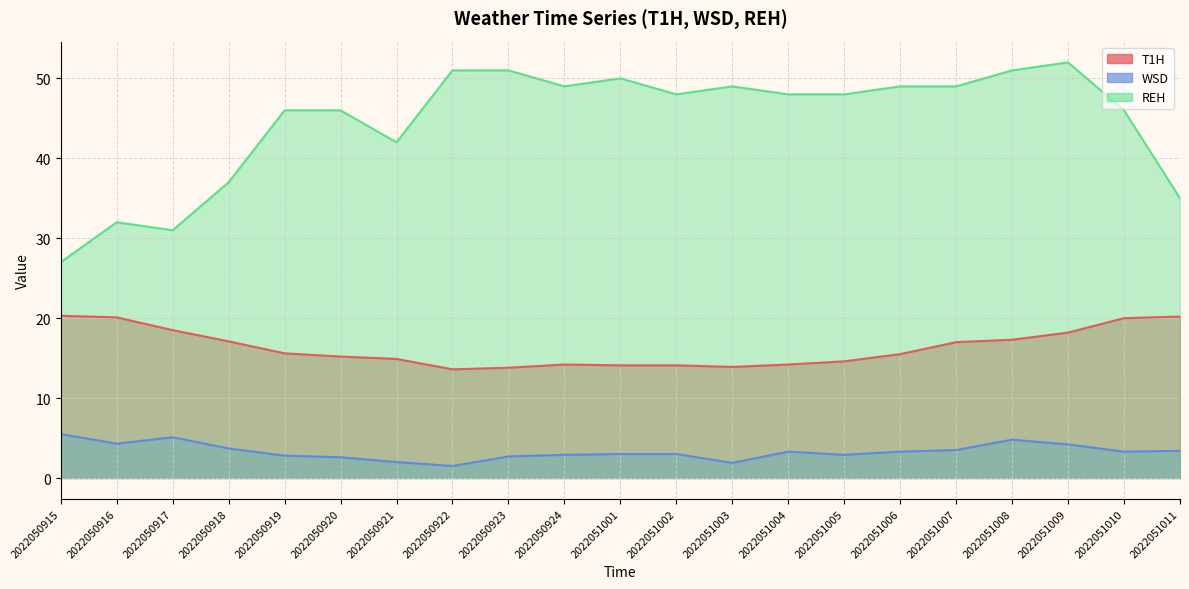

What is the difference between the second highest and minimum values in the WSD series?

3.6